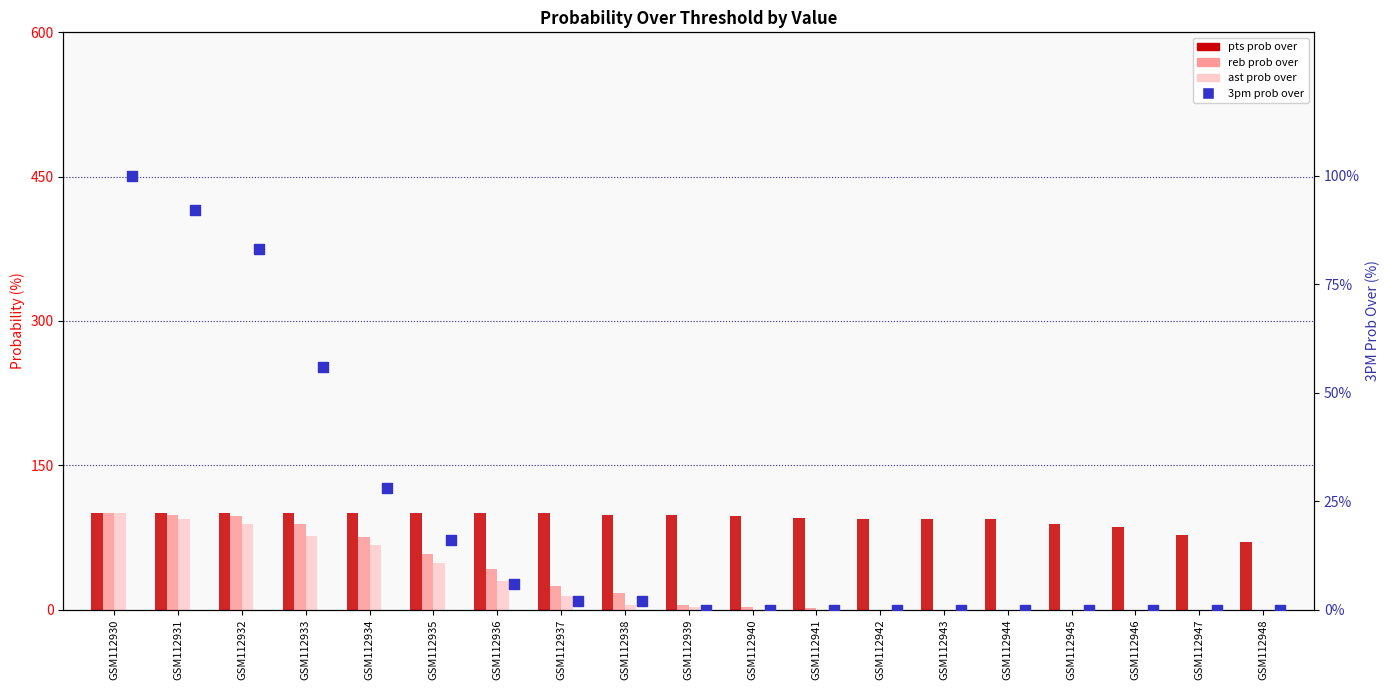

What is the total value across all series at GSM112933?

322